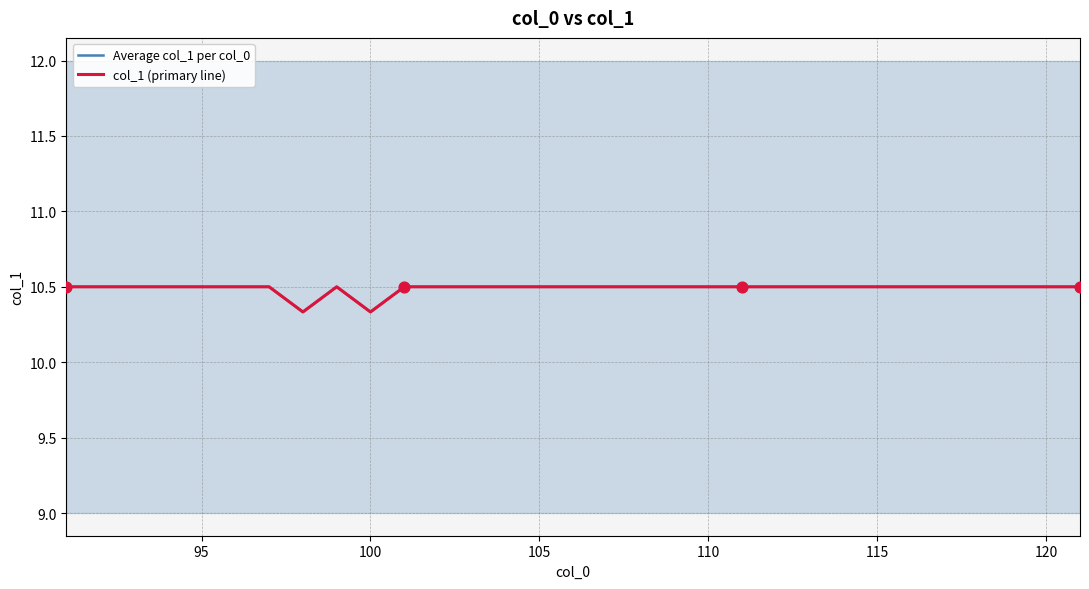

Which series contains the highest Y value?

Average col_1 per col_0